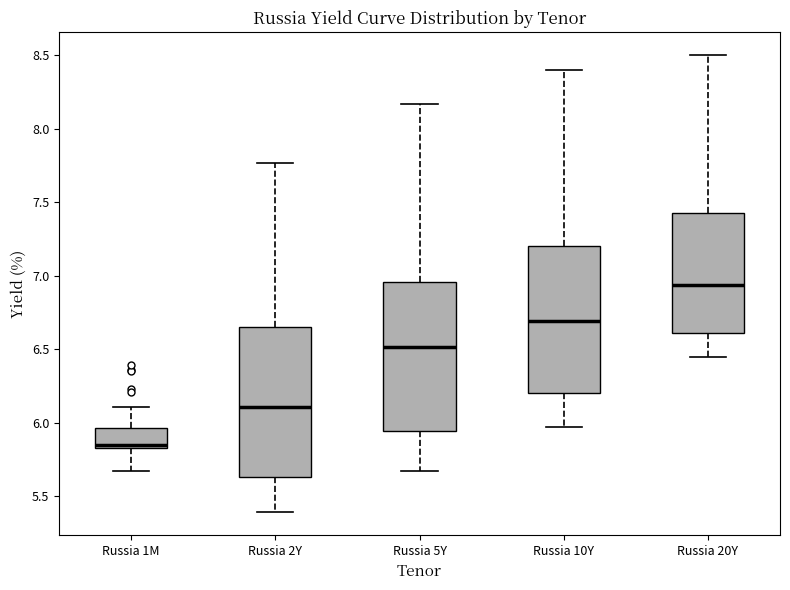

Which box has the lowest median line?

Russia 1M